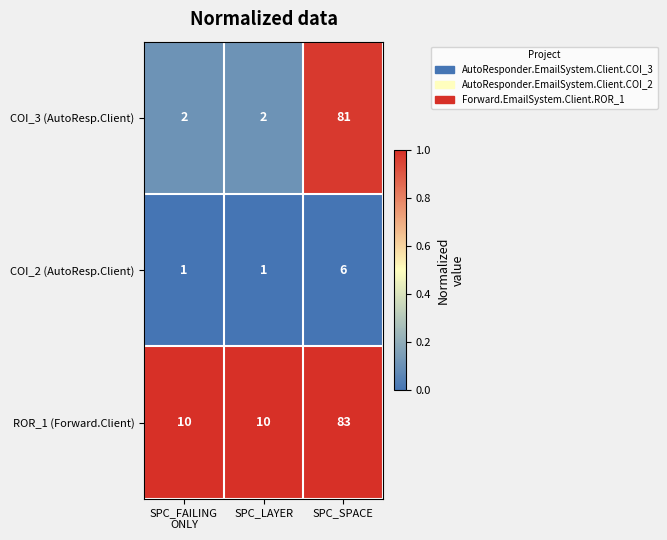

What is the sum of all COI_2 (AutoResp.Client) values?

8